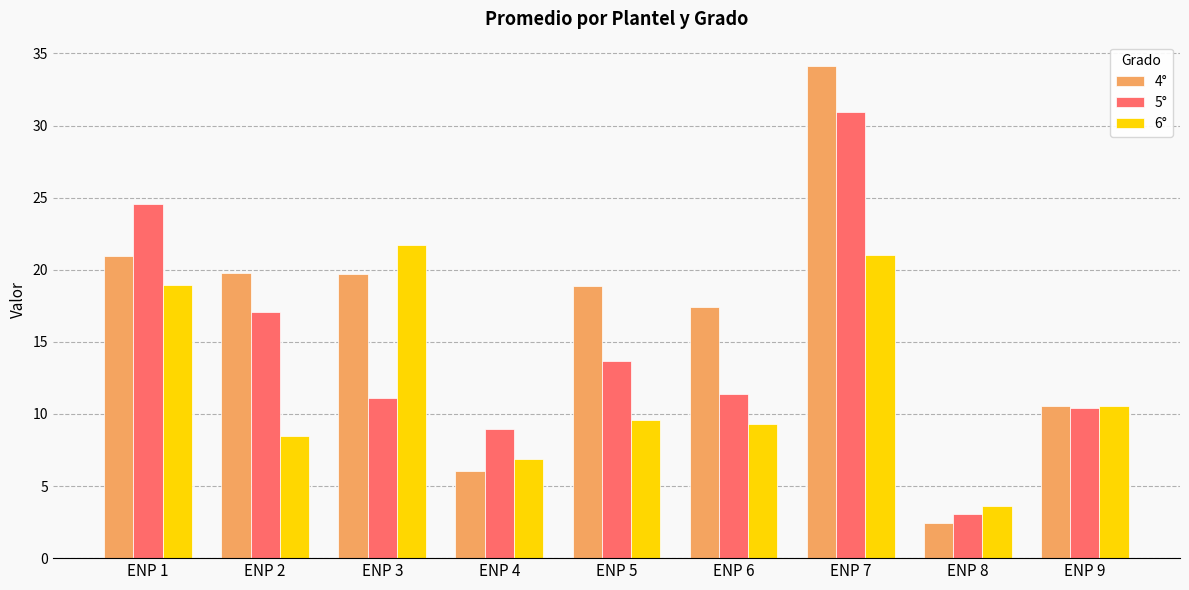

How many values in the 4° series exceed 18?

5